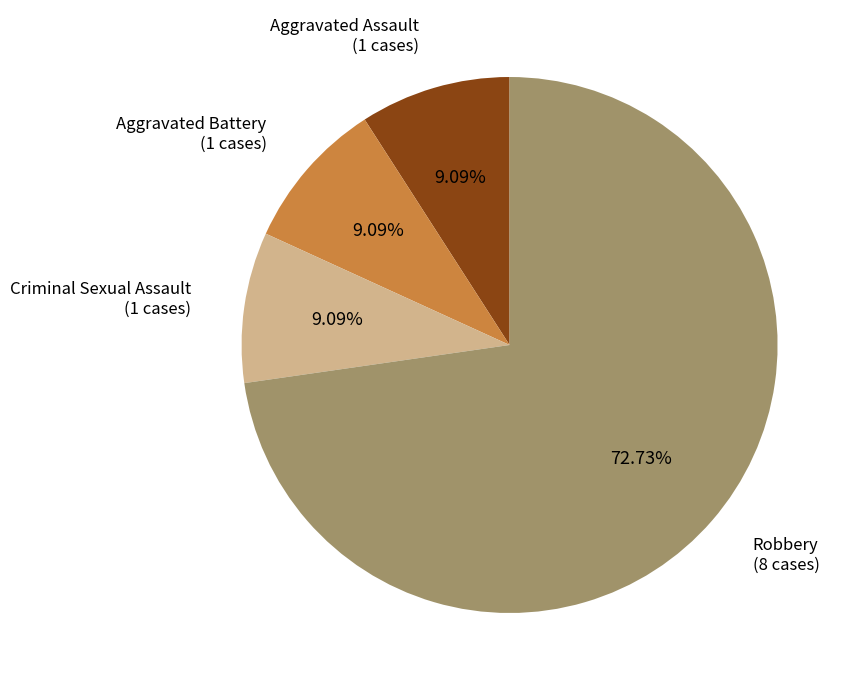

Is there any slice that represents more than half of the pie?

Yes